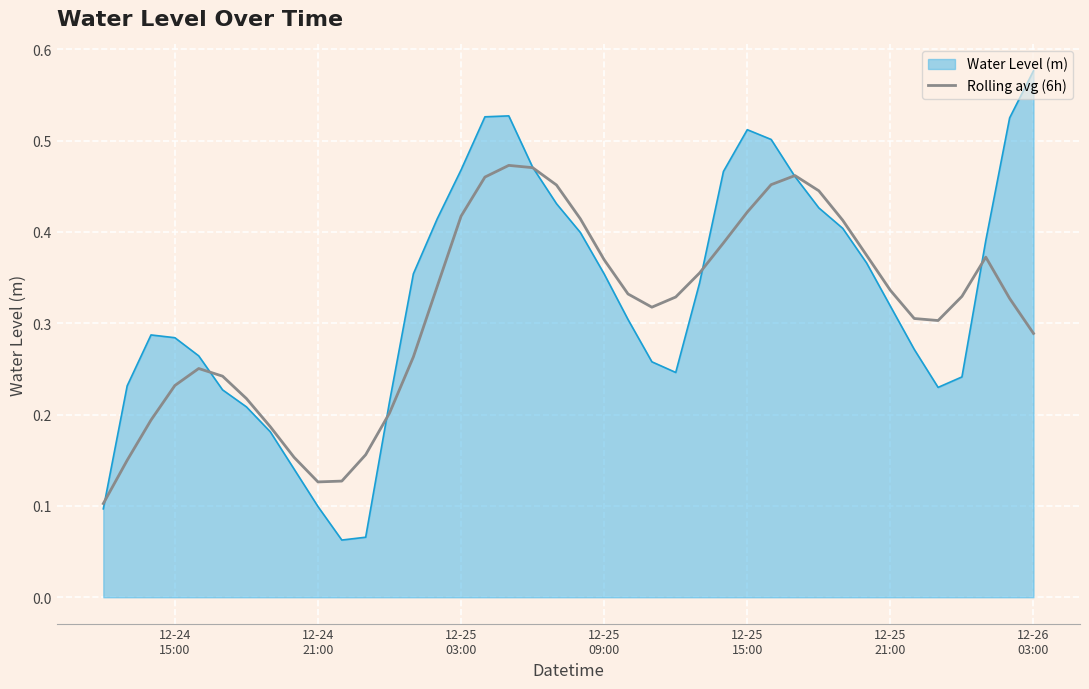

How many lines are shown in the chart?

2